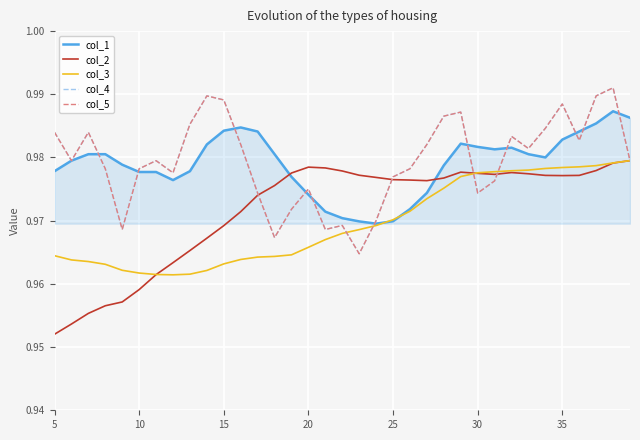

Does the chart display data point markers on the line(s)?

No